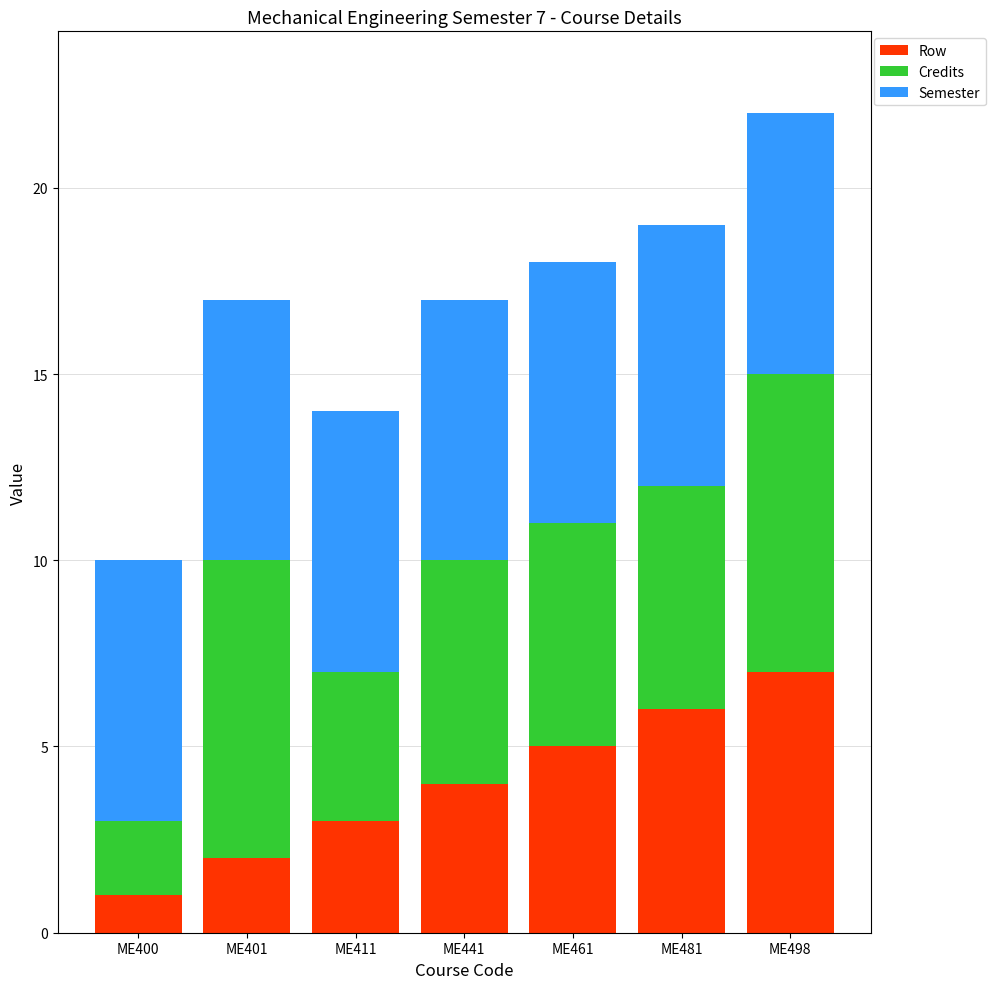

Rank the categories by Row value from highest to lowest.

ME498, ME481, ME461, ME441, ME411, ME401, ME400